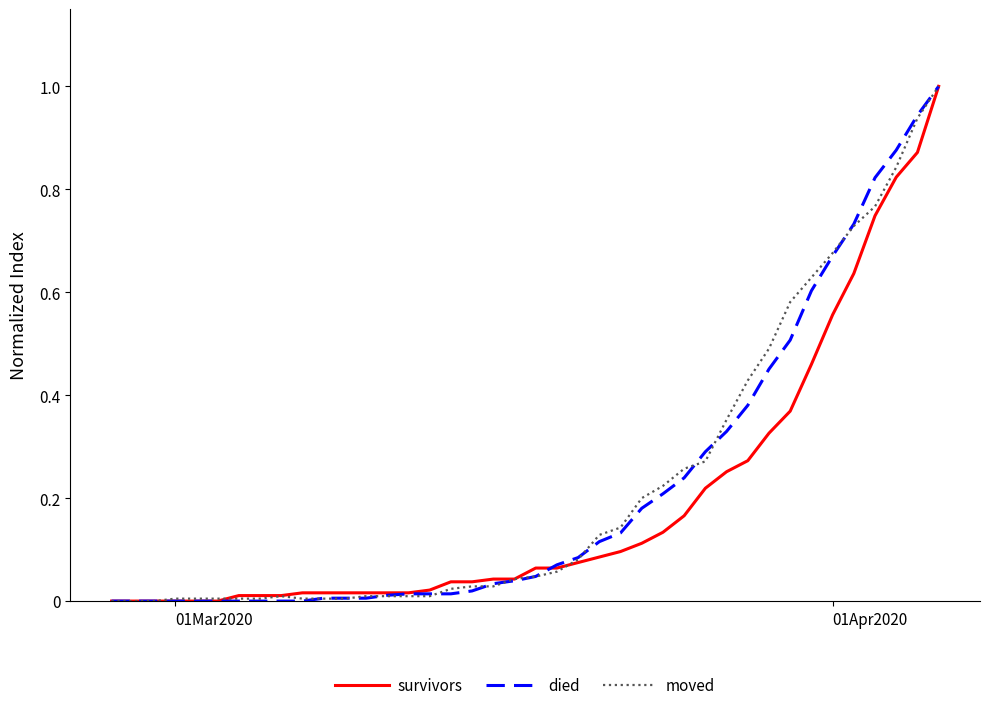

What is the greatest value displayed?

1.0